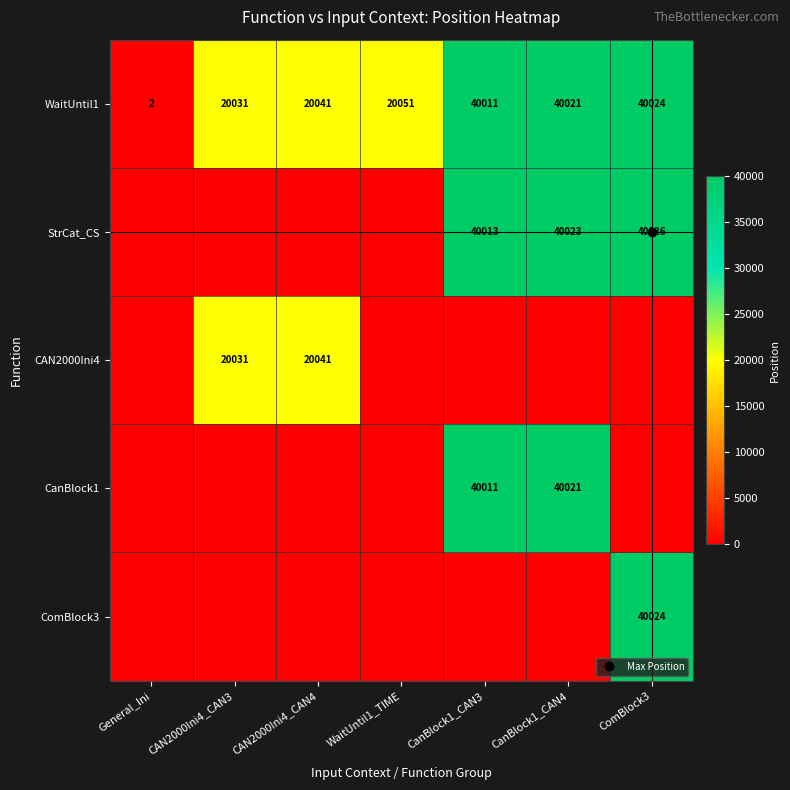

Which has a higher value, ComBlock3 or CAN2000Ini4_CAN3?

ComBlock3